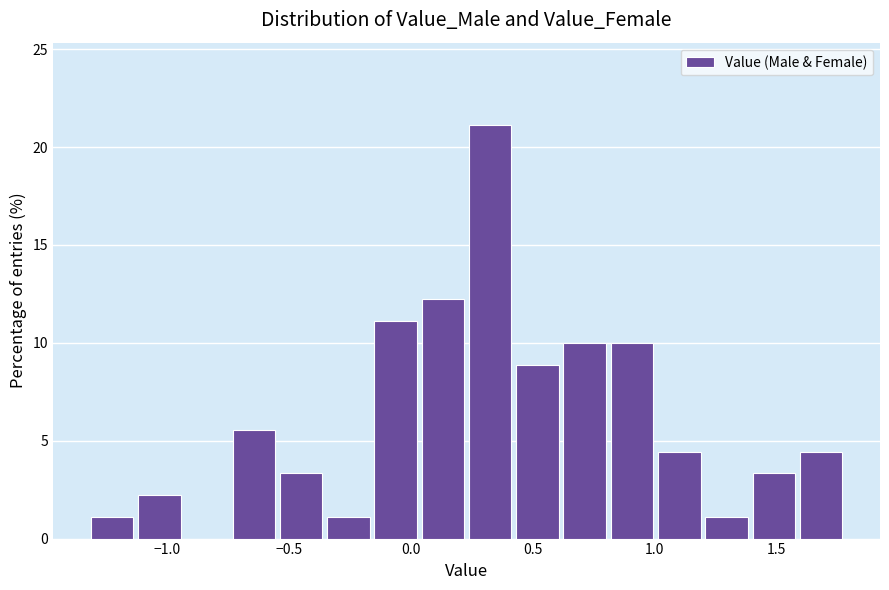

Read against the x-axis, roughly where is the centre of the tallest bar?

0.35